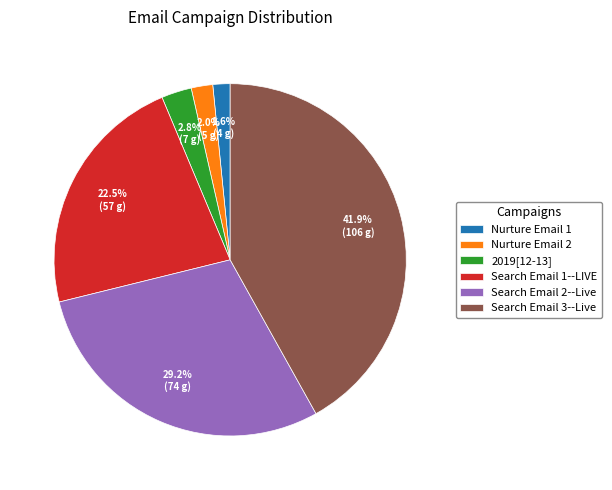

How many slices are in this pie chart?

6